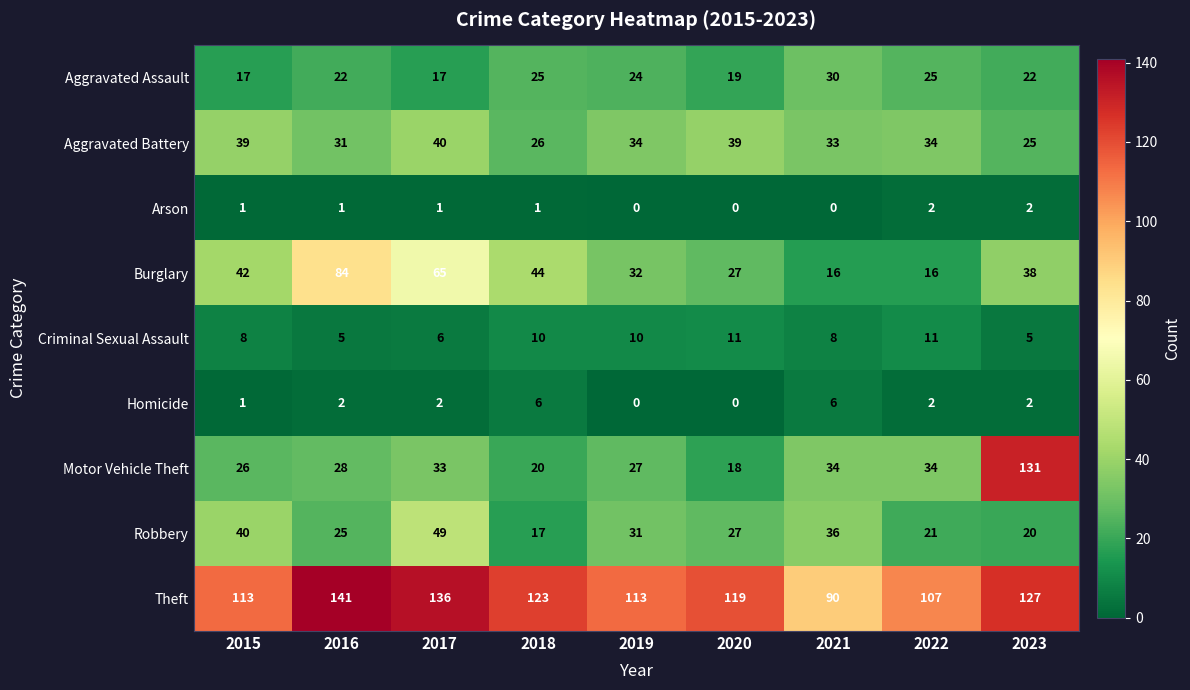

The value of Homicide at 2023 is 2. True or false?

True